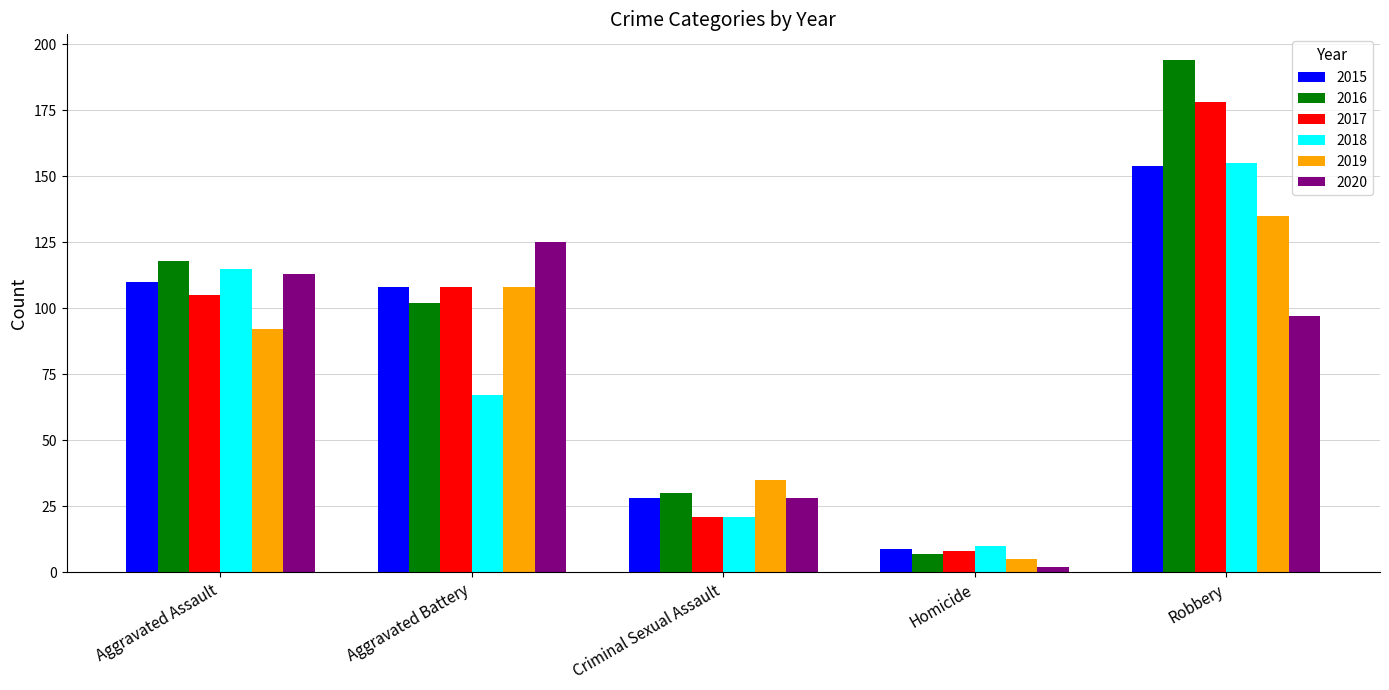

True or false: 2016 has a value of 194 at Robbery.

True